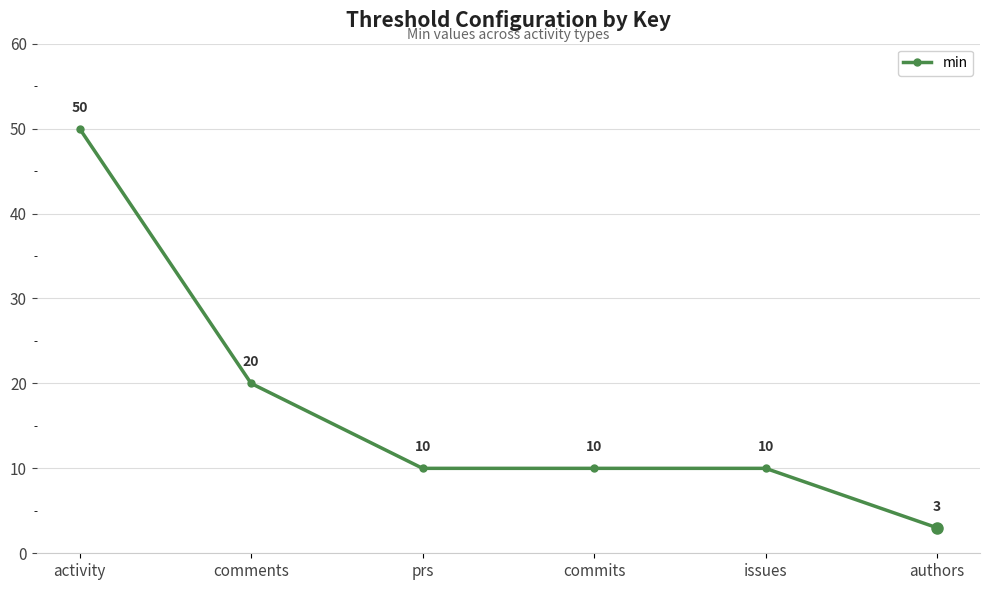

The value at commits is 16. True or false?

False